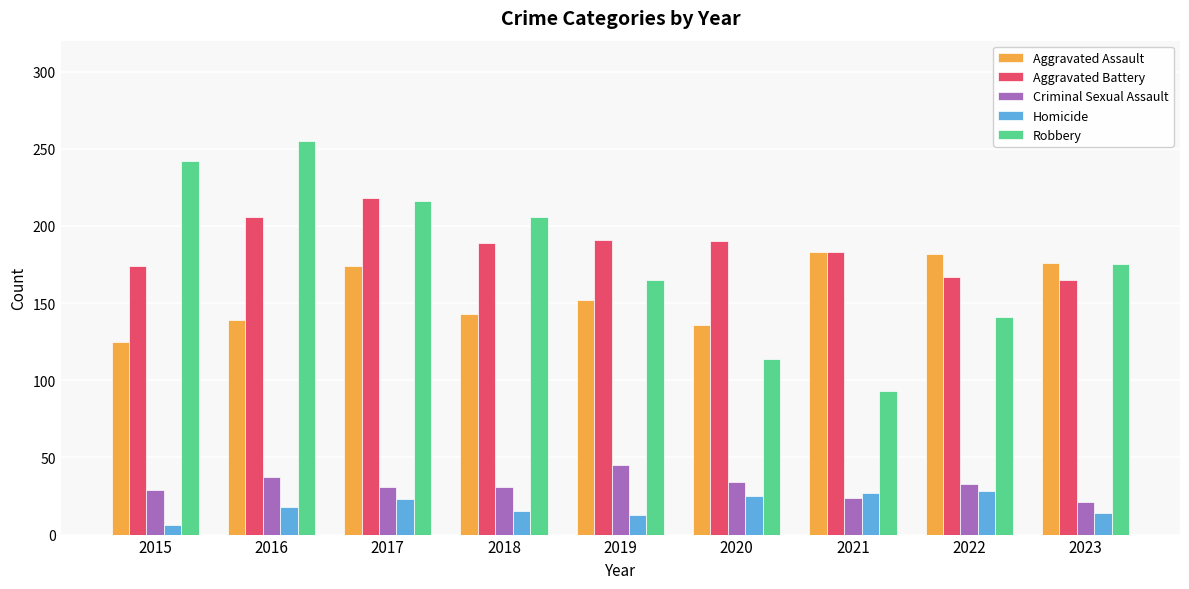

Between 2018 and 2019, which series saw the biggest shift?

Robbery